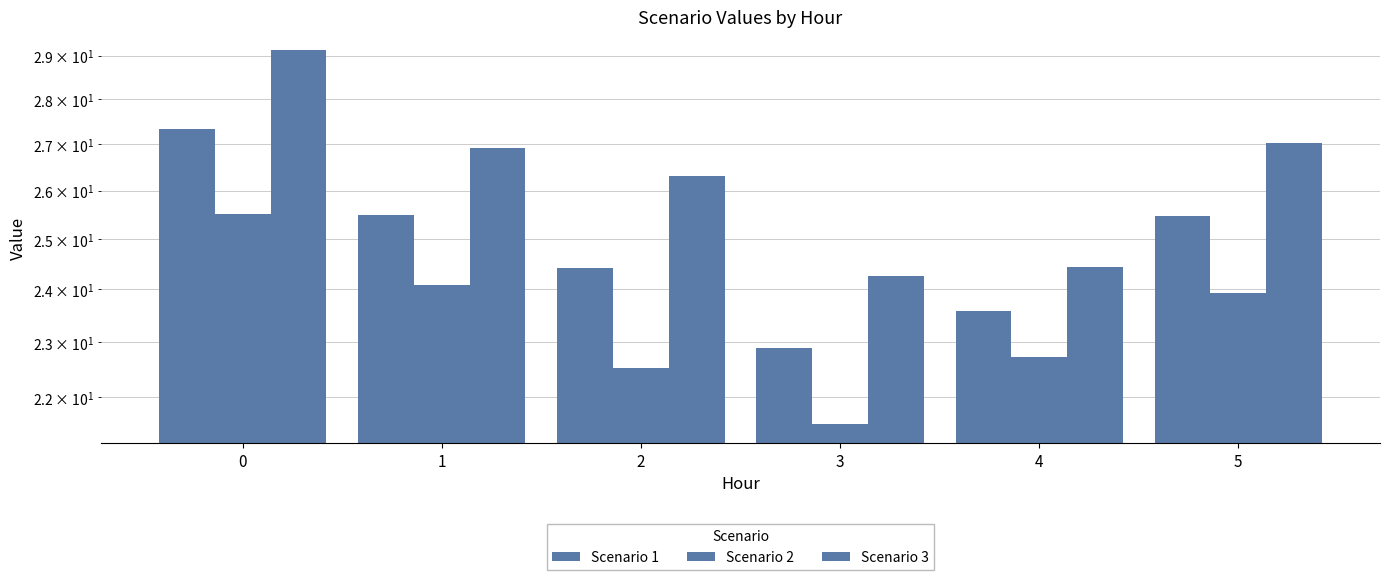

Which category has the lowest value in the Scenario 3 series?

3